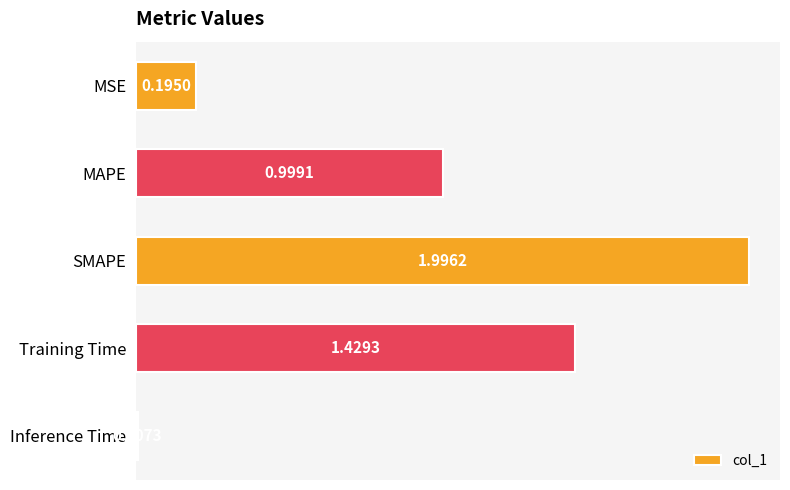

What is the difference between the maximum and second lowest values?

1.8